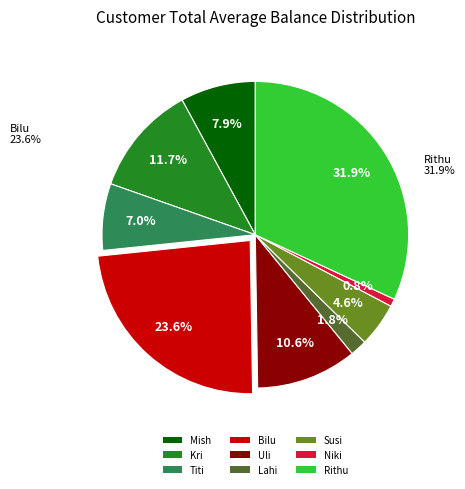

The Rithu slice represents 32% of the pie. True or false?

True